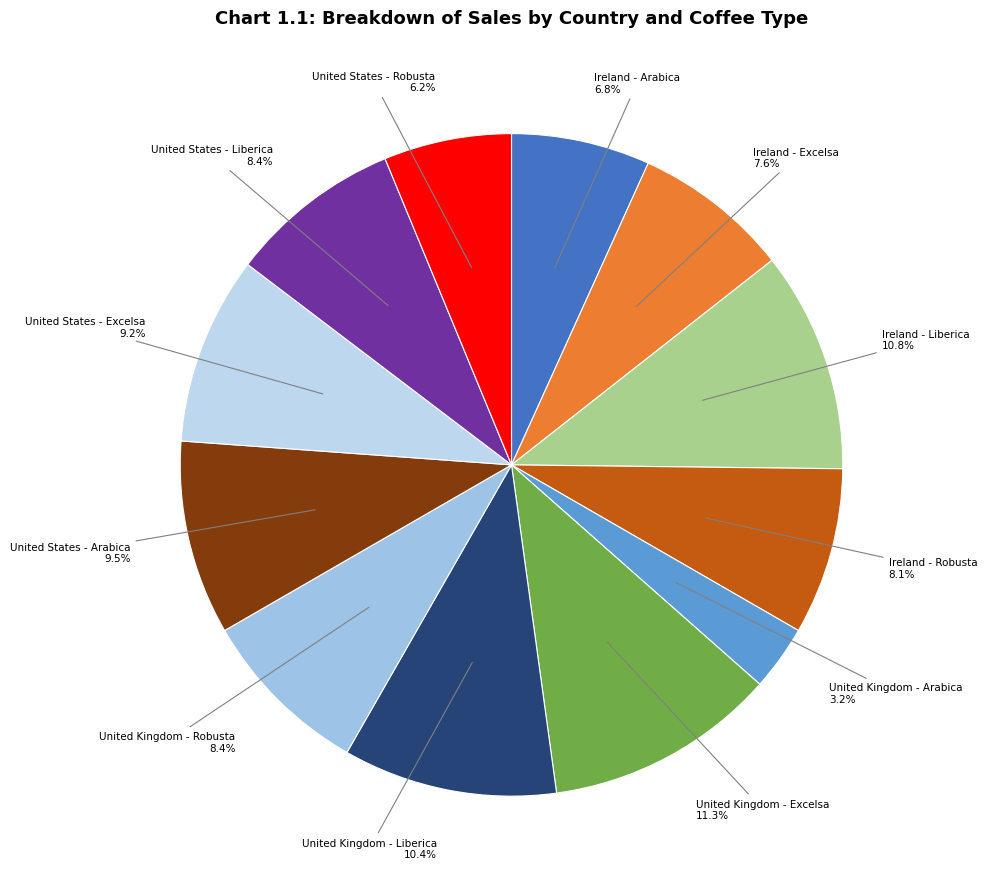

What percentage is the United Kingdom - Arabica slice, to the nearest percent?

3%